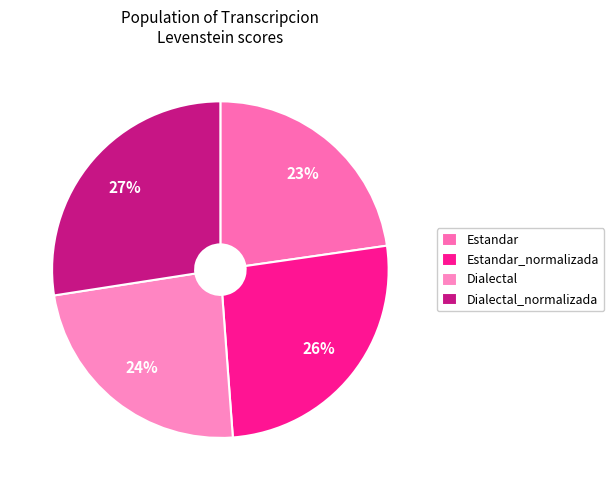

What is the change in value from Estandar to Dialectal?

+2.2